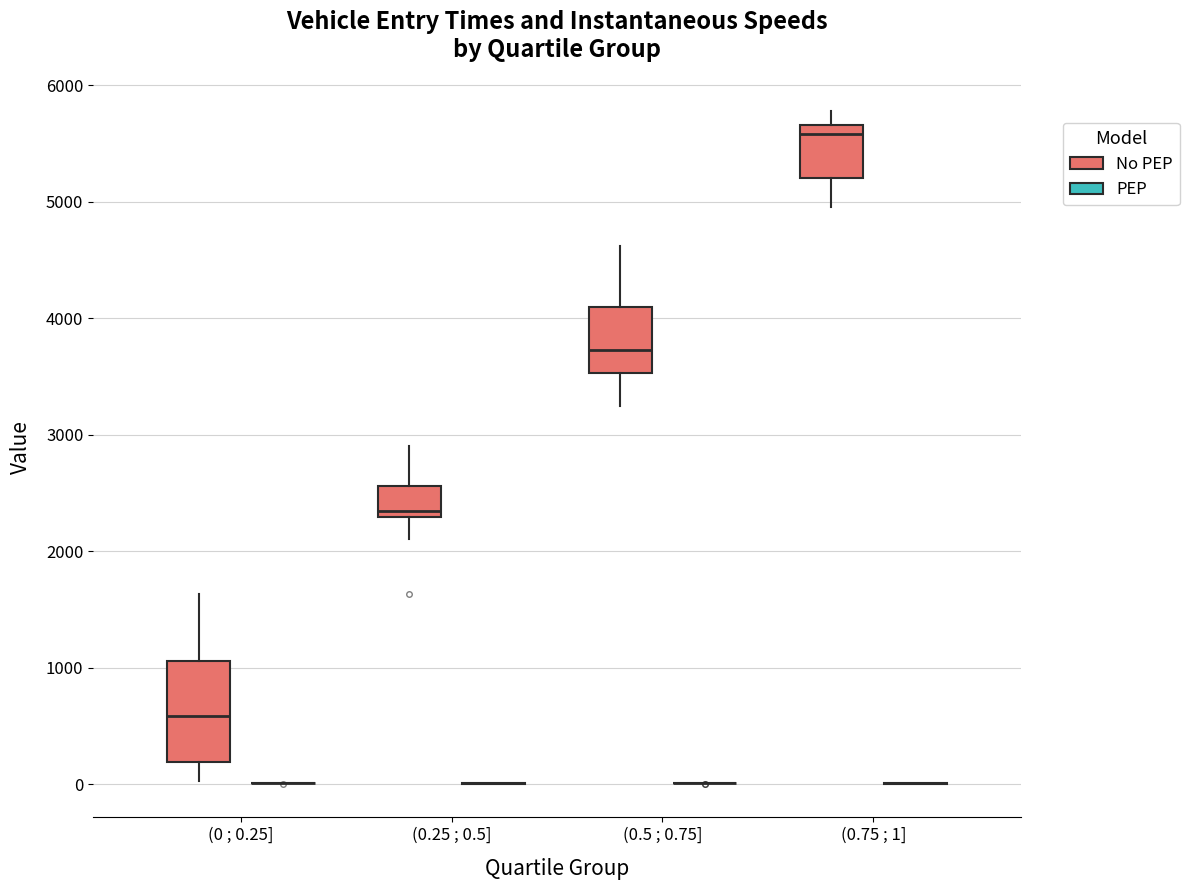

Reading left to right, transcribe this box plot: for each box, give where its median line is, the range the box spans, and where its two whiskers end, as read against the y-axis. The values are not printed on the chart, so give them approximately, as read against the axis.

(0 ; 0.25] (No PEP): median 600, box 200 to 1100, whiskers 0 to 1600
(0 ; 0.25] (PEP): box collapsed to a line at 0, whiskers 0 to 0
(0.25 ; 0.5] (No PEP): median 2300 (just above the box's lower edge), box 2300 to 2600, whiskers 2100 to 2900
(0.25 ; 0.5] (PEP): box collapsed to a line at 0, whiskers 0 to 0
(0.5 ; 0.75] (No PEP): median 3700, box 3500 to 4100, whiskers 3200 to 4600
(0.5 ; 0.75] (PEP): box collapsed to a line at 0, whiskers 0 to 0
(0.75 ; 1] (No PEP): median 5600, box 5200 to 5700, whiskers 5000 to 5800
(0.75 ; 1] (PEP): box collapsed to a line at 0, whiskers 0 to 0